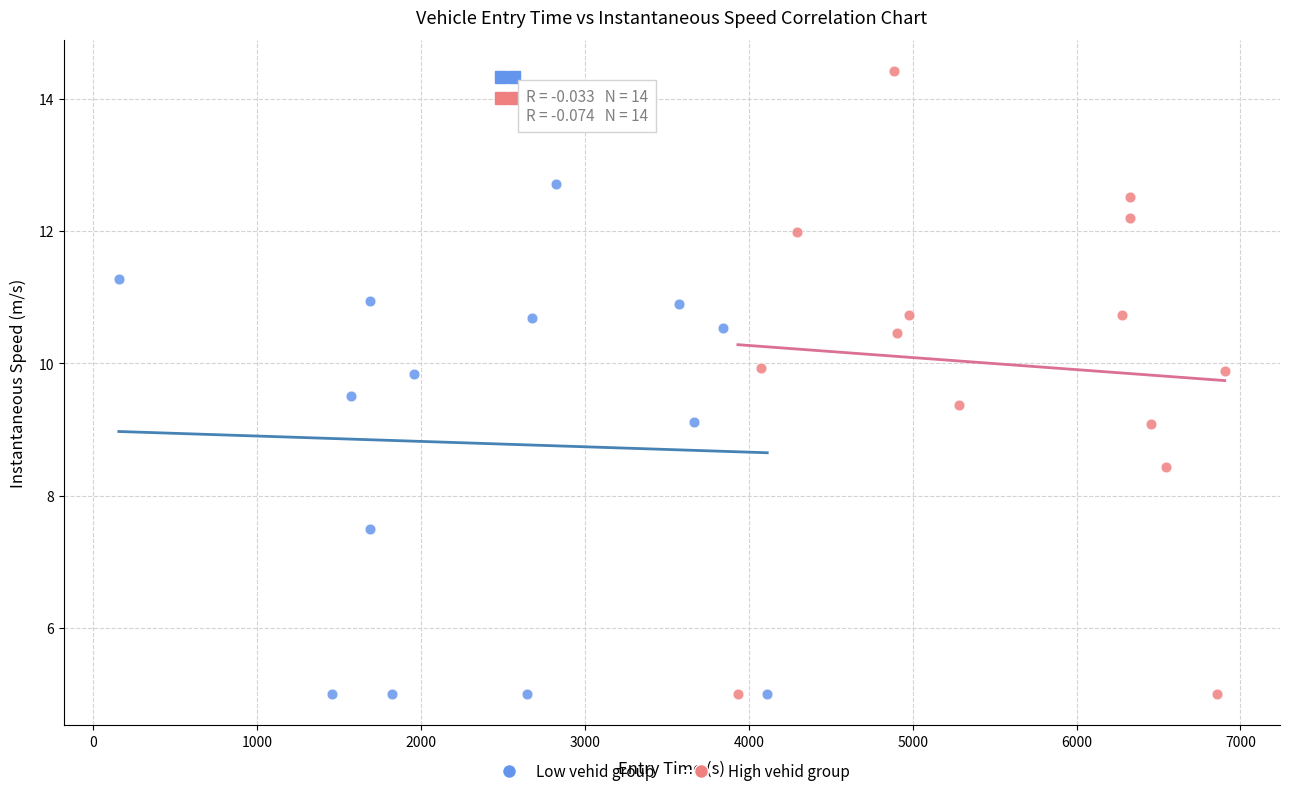

Which series contains the highest Y value?

High vehid group